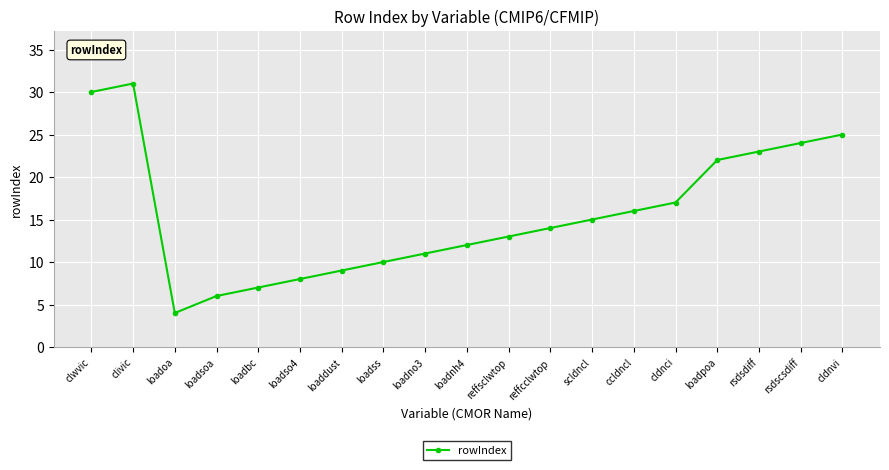

Reading left to right, transcribe all the data shown in this chart.

clwvic=30	clivic=31	loadoa=4	loadsoa=6	loadbc=7	loadso4=8	loaddust=9	loadss=10	loadno3=11	loadnh4=12	reffsclwtop=13	reffcclwtop=14	scldncl=15	ccldncl=16	cldnci=17	loadpoa=22	rsdsdiff=23	rsdscsdiff=24	cldnvi=25